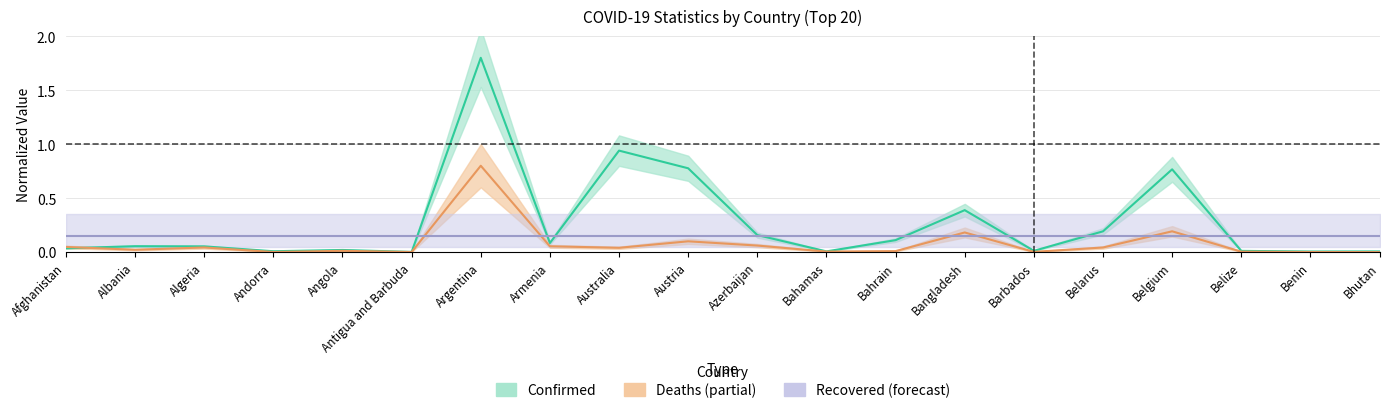

Where is the first local maximum for Confirmed?

Albania